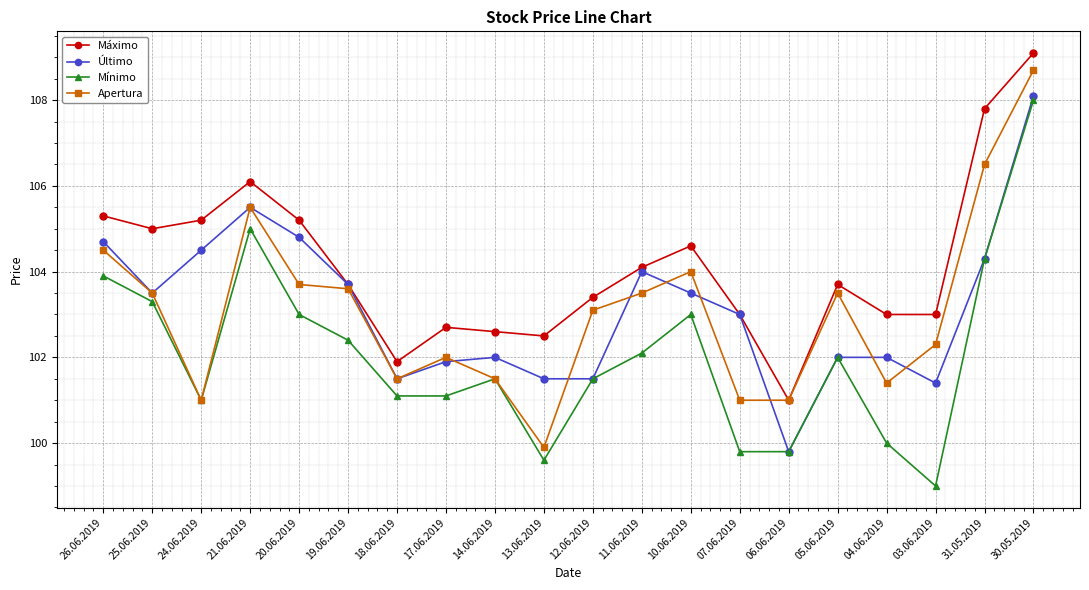

Which series has the largest total across all categories?

Máximo